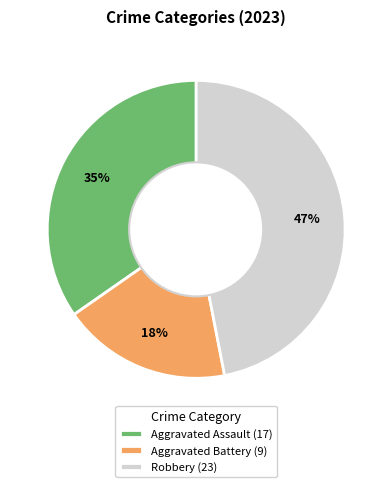

Rank the categories by value from highest to lowest.

Robbery (23), Aggravated Assault (17), Aggravated Battery (9)